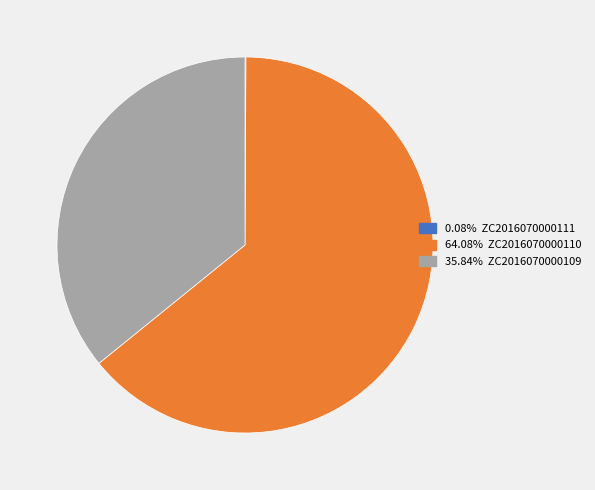

Does any single category account for the majority?

Yes